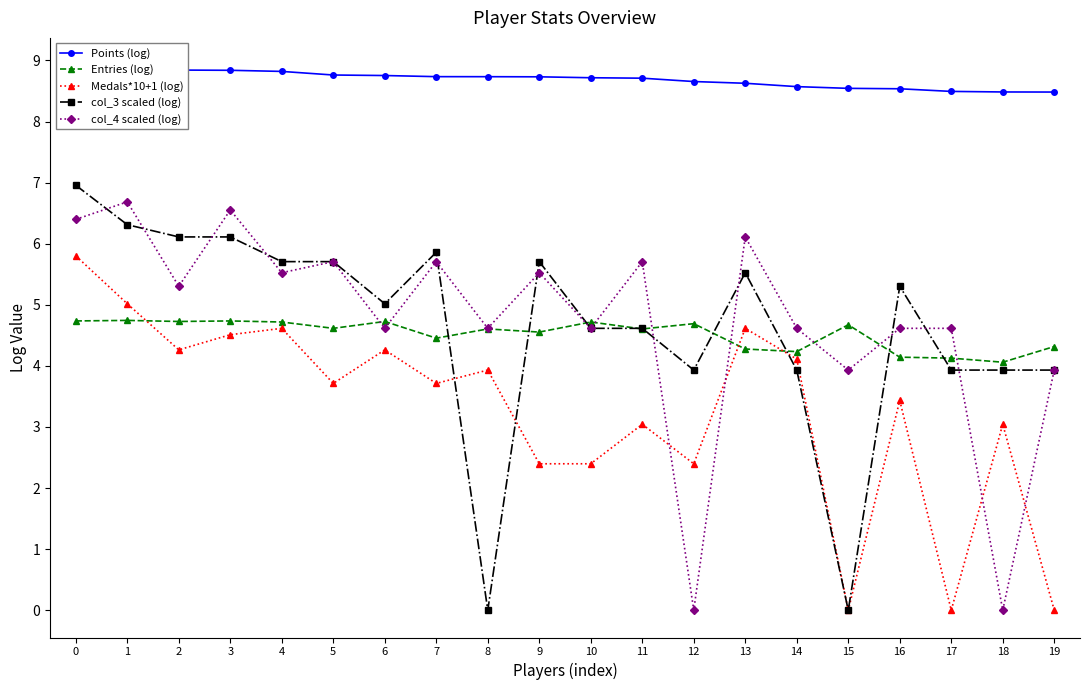

The Points (log) series shows 13.8 at 11. True or false?

False